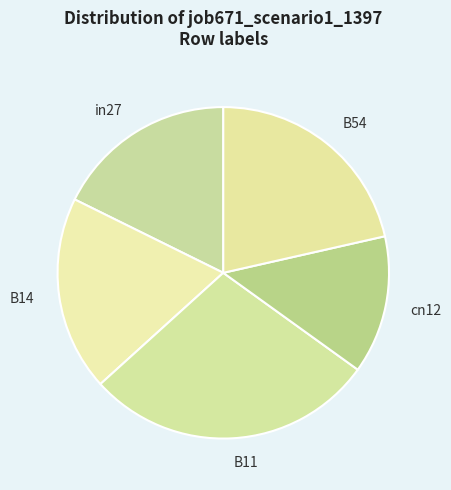

Does cn12 account for over 50% of the chart?

No